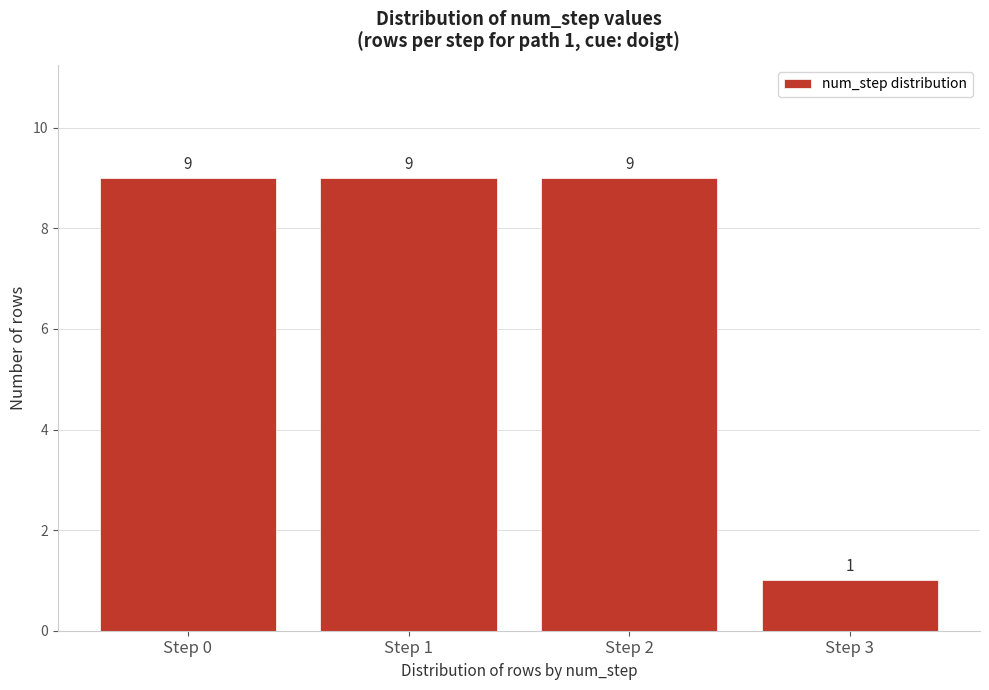

Reading left to right, list all the values displayed in this chart.

9	9	9	1